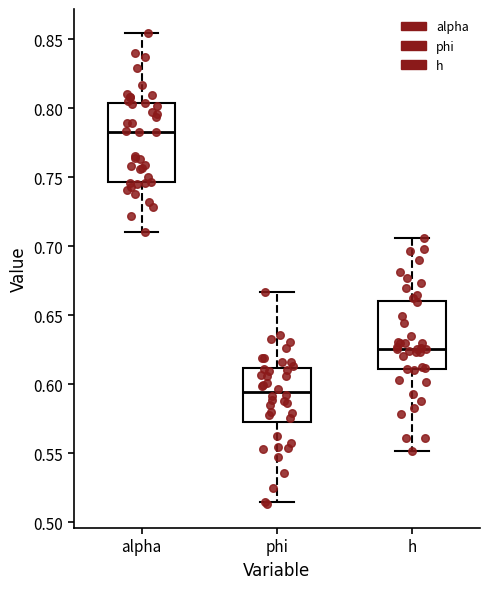

Reading left to right, read every box against the y-axis: the position of its median line, the range the box covers, and the ends of its whiskers. The values are not printed on the chart, so give them approximately, as read against the axis.

alpha: median 0.785, box 0.745 to 0.805, whiskers 0.710 to 0.855
phi: median 0.595, box 0.570 to 0.610, whiskers 0.515 to 0.665
h: median 0.625, box 0.610 to 0.660, whiskers 0.550 to 0.705